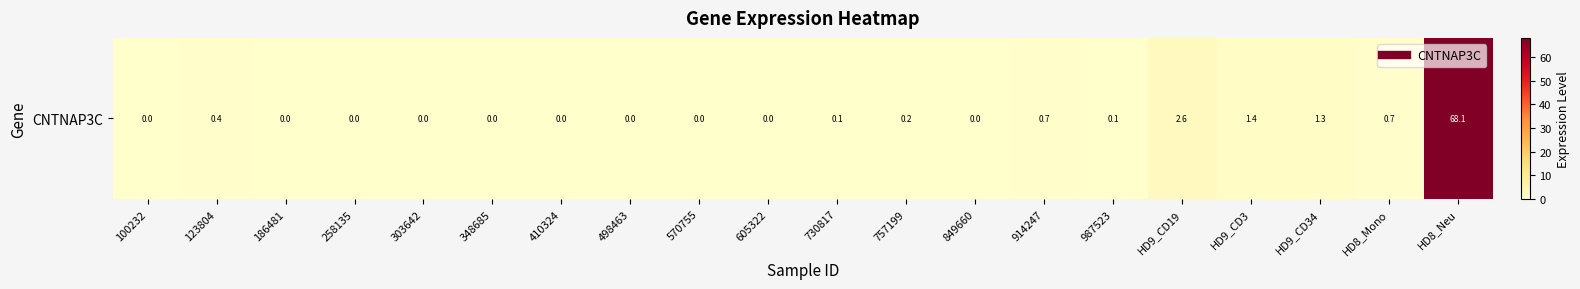

How many data points does each series have?

20